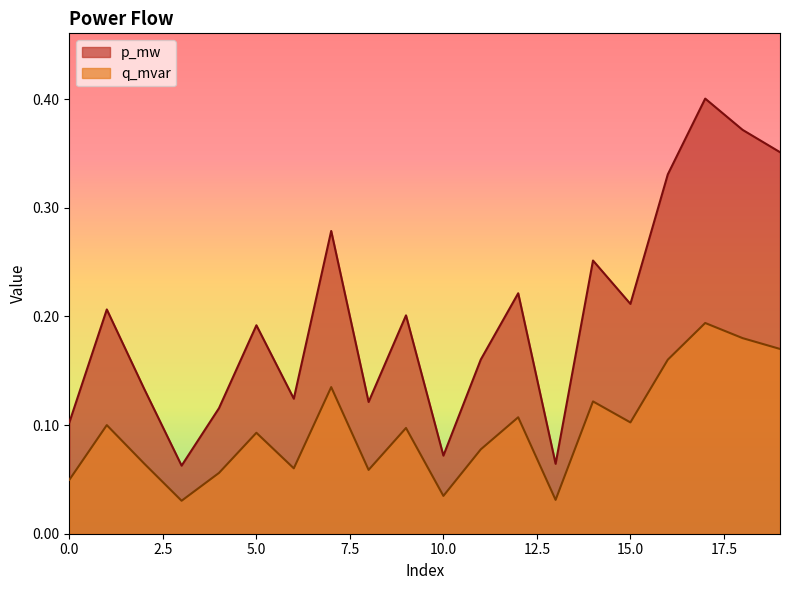

How many lines are shown in the chart?

2